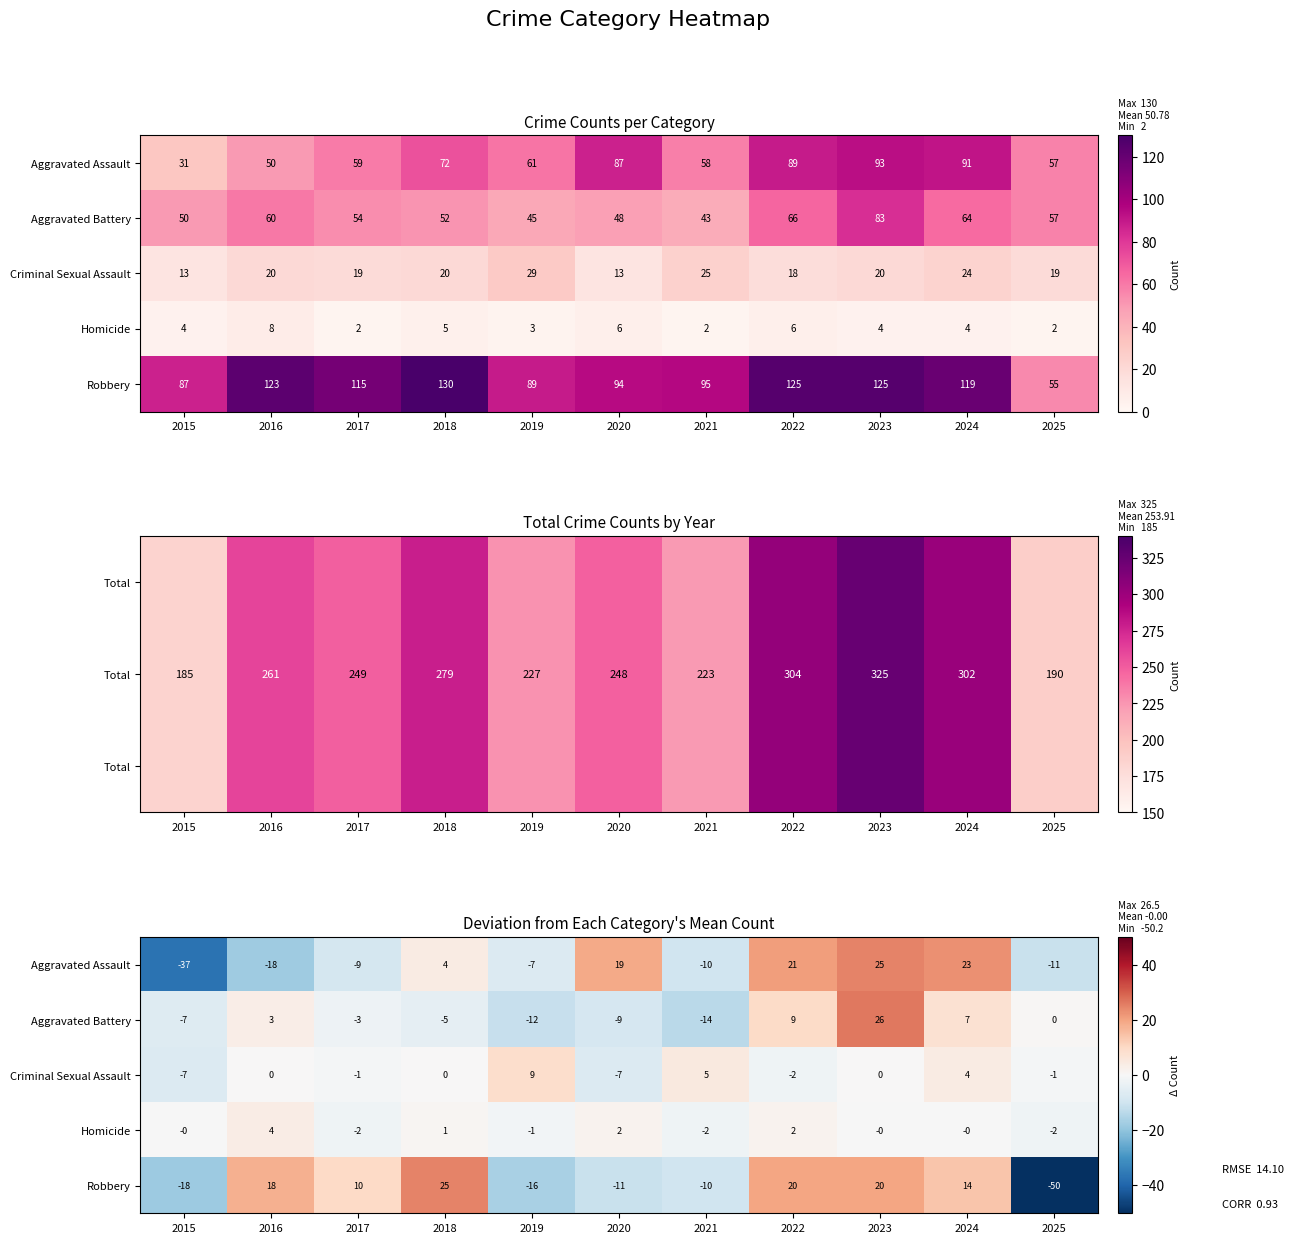

What is the sum of the Aggravated Battery values at 2020 and 2017?

-11.1